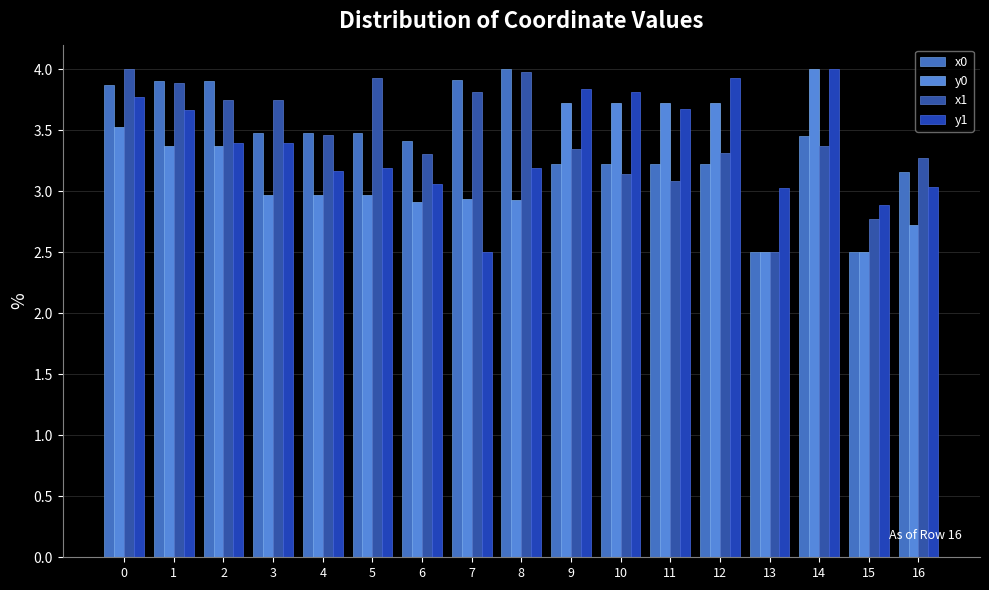

What is the spread (max minus min) of values at 4?

0.5